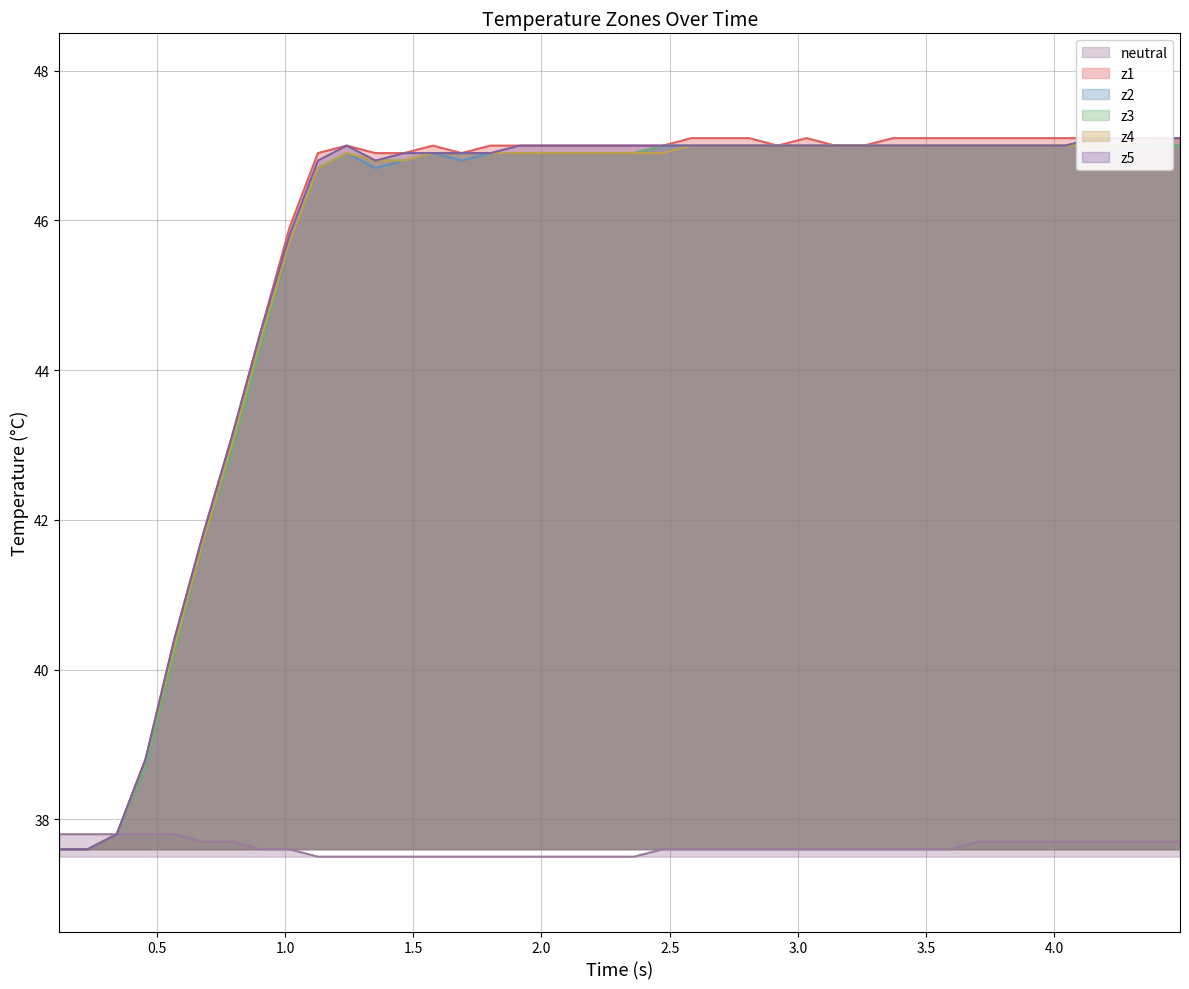

True or false: z1 (line) and z4 (line) cross at least once.

False